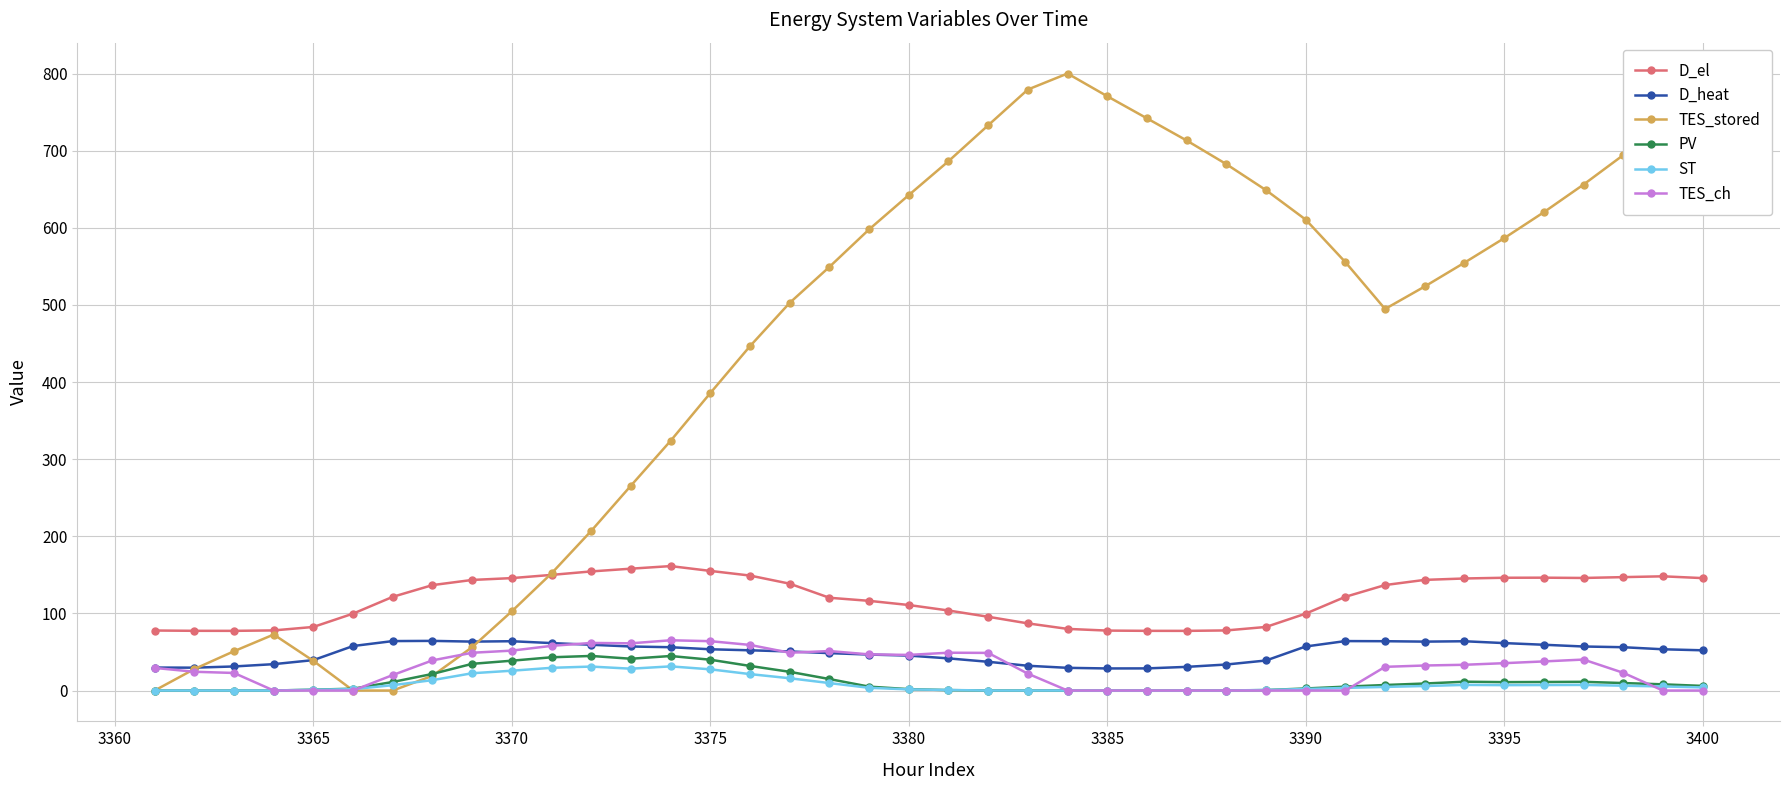

Does the chart display data point markers on the line(s)?

Yes